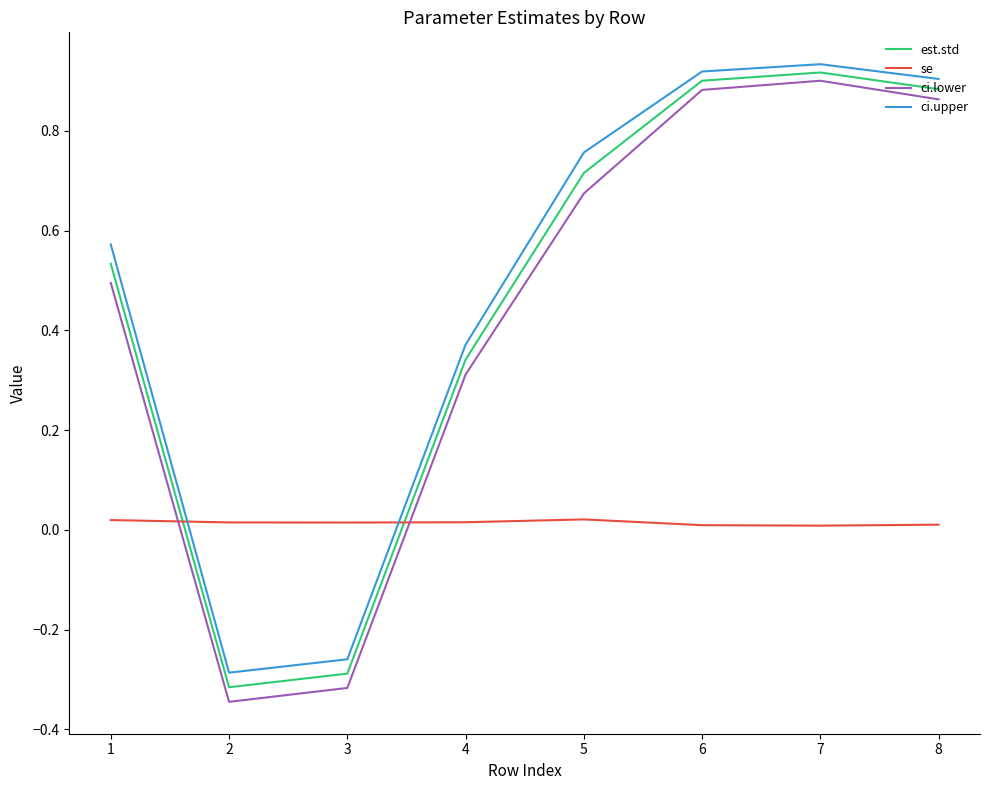

Which series changed the most between 3 and 5?

ci.upper